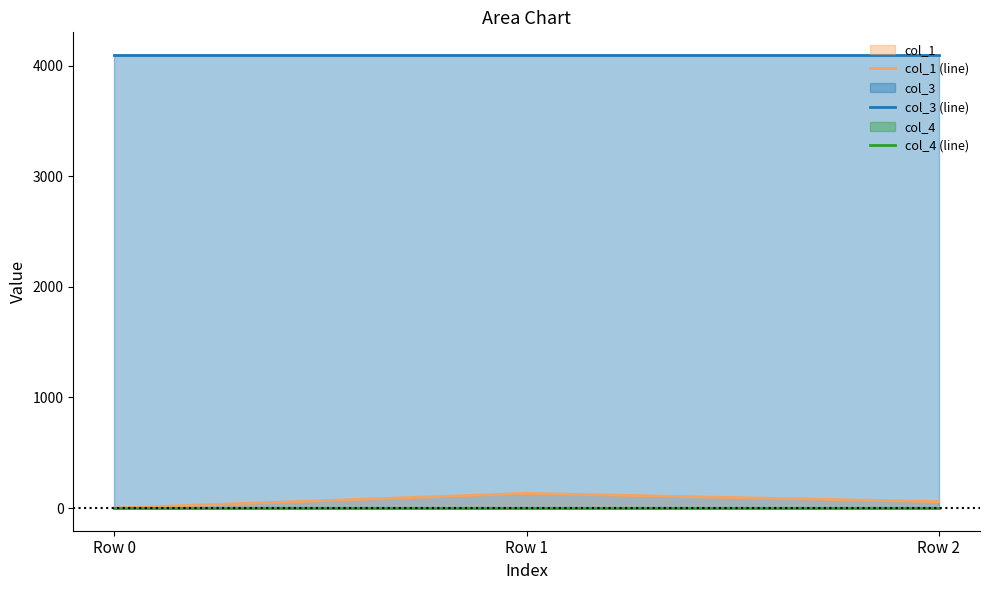

Which has a higher value, Row 0 or Row 2?

Row 2